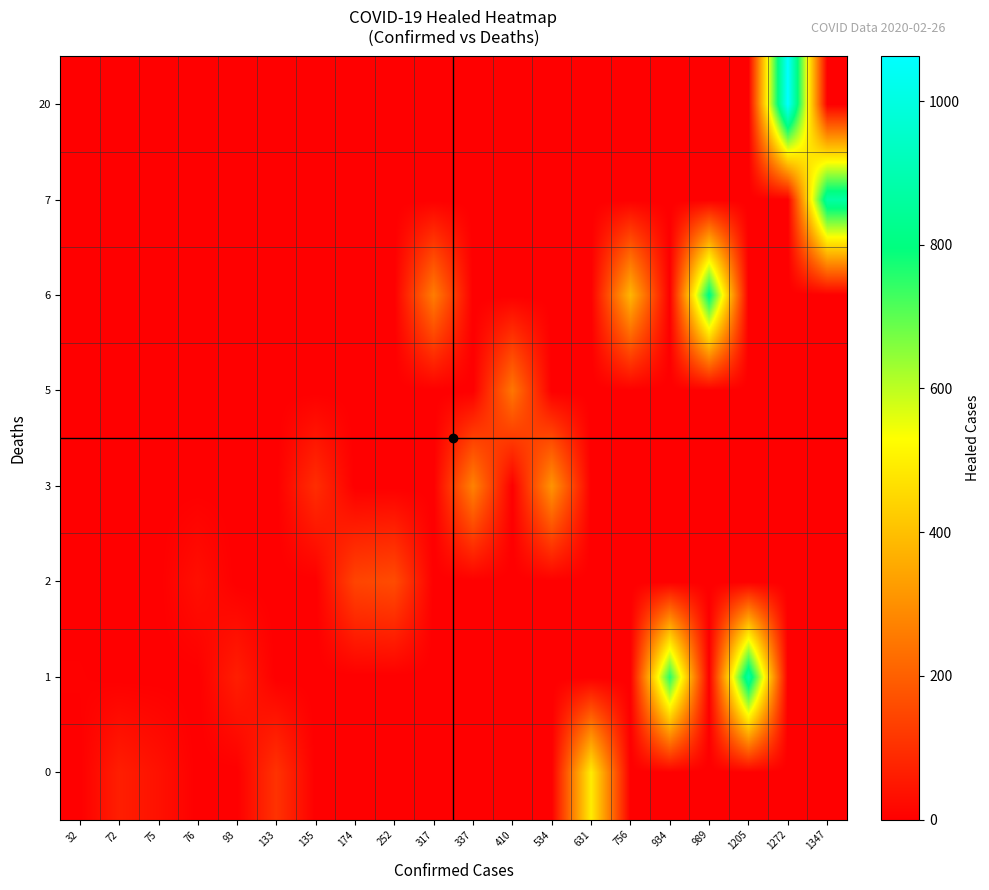

At which category does the chart reach its minimum across all series?

32